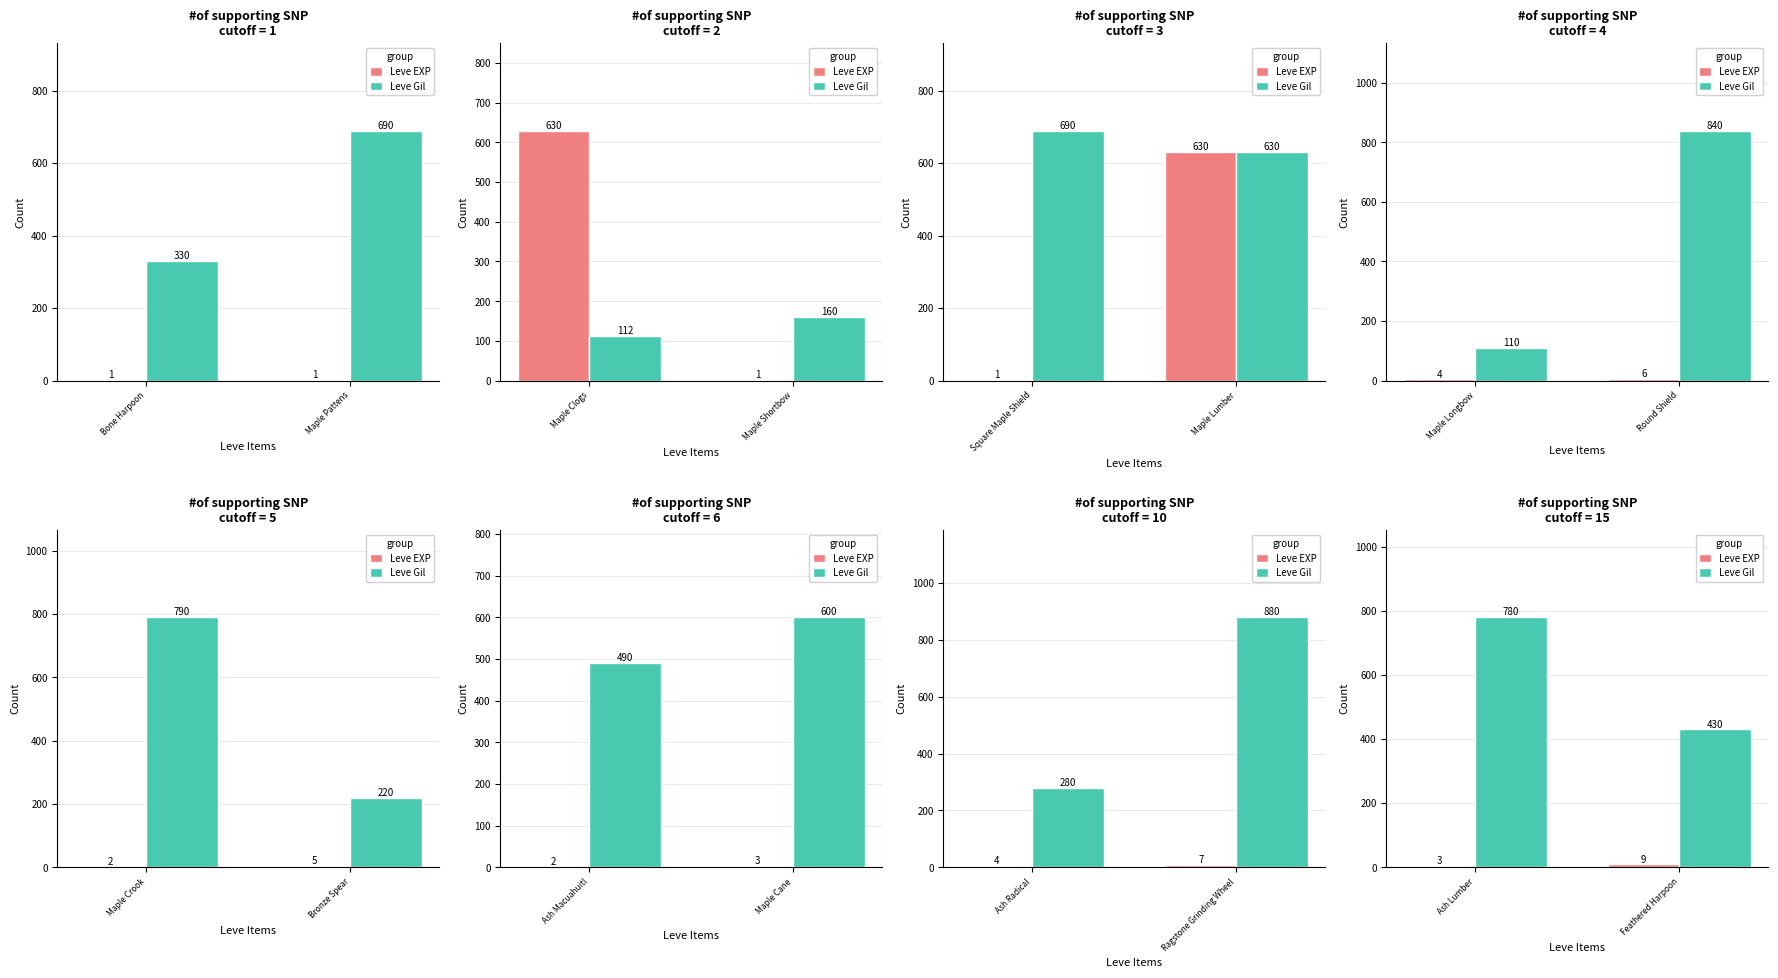

What position from the left is Bone Harpoon?

1